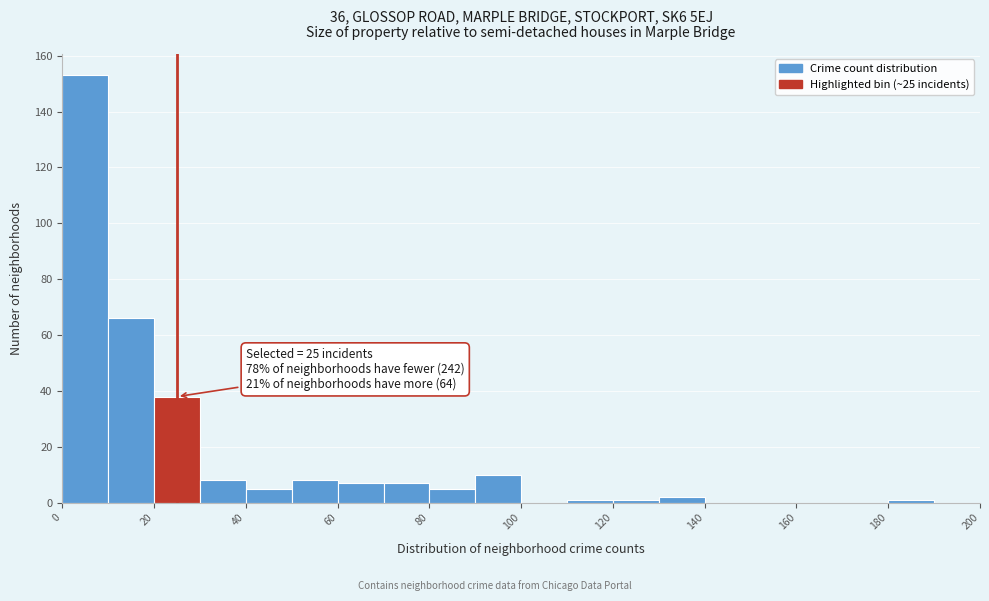

Which range on the x-axis has the tallest bar?

0 to 10